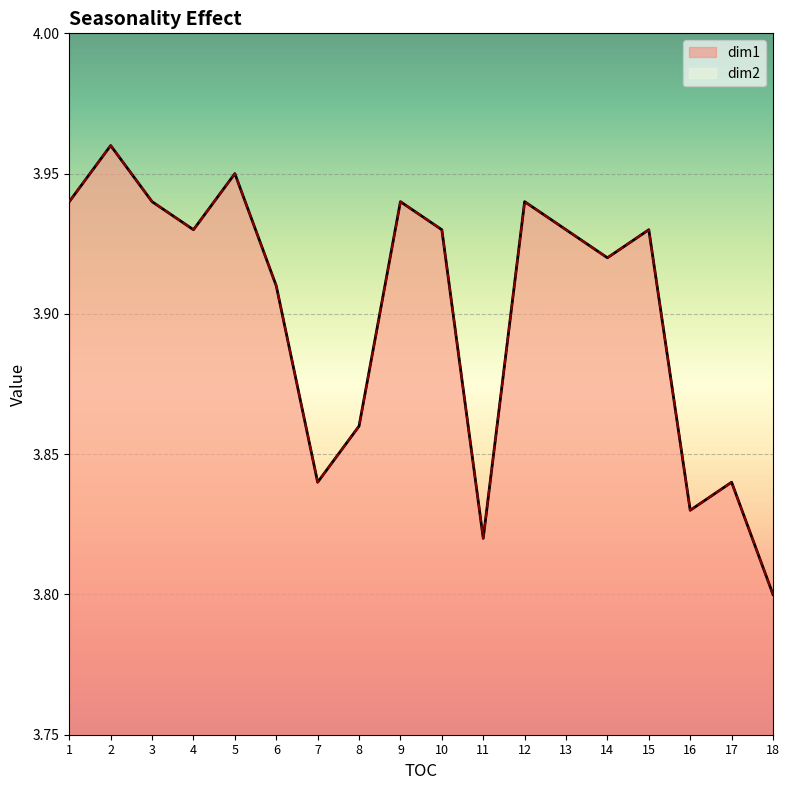

True or false: dim1 and dim2 cross at least once.

False